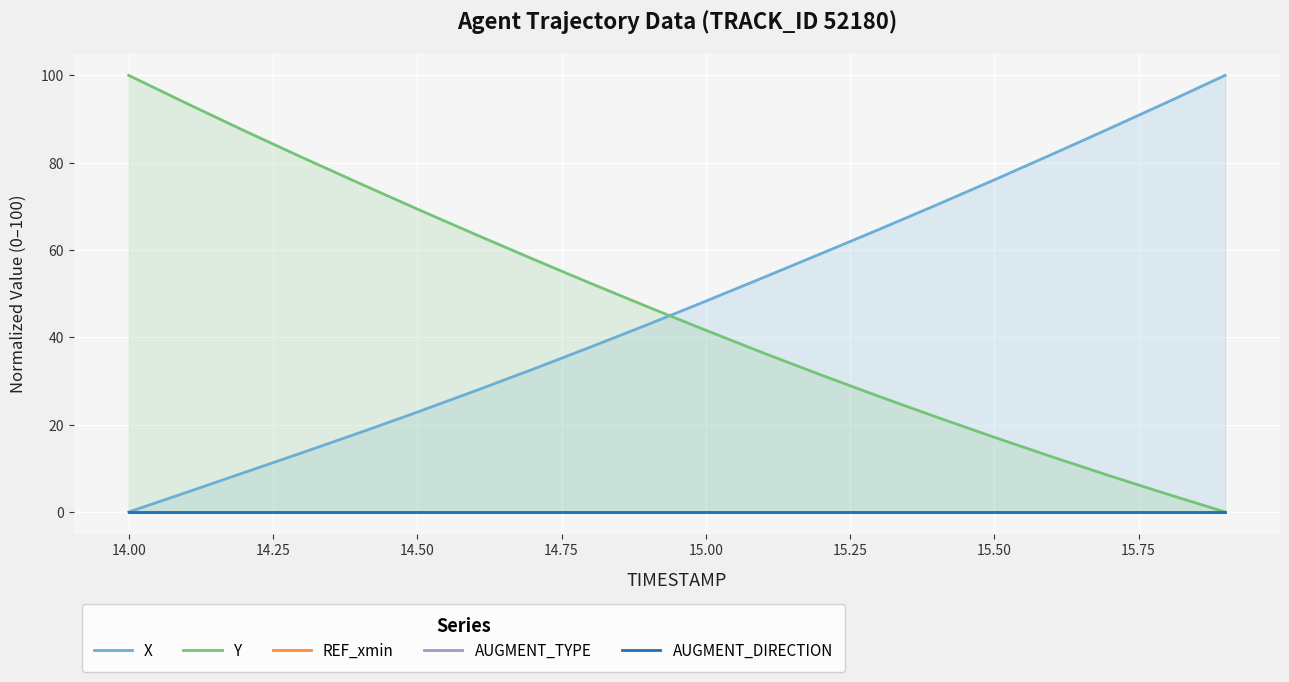

True or false: AUGMENT_DIRECTION and Y intersect in this chart.

False